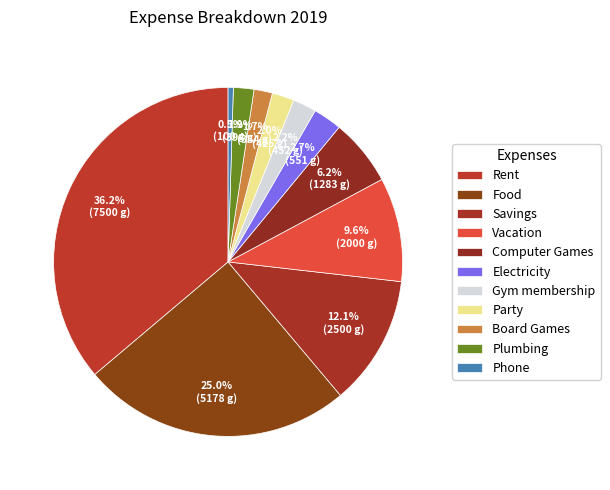

How much of the chart is everything except Electricity?

97.3%